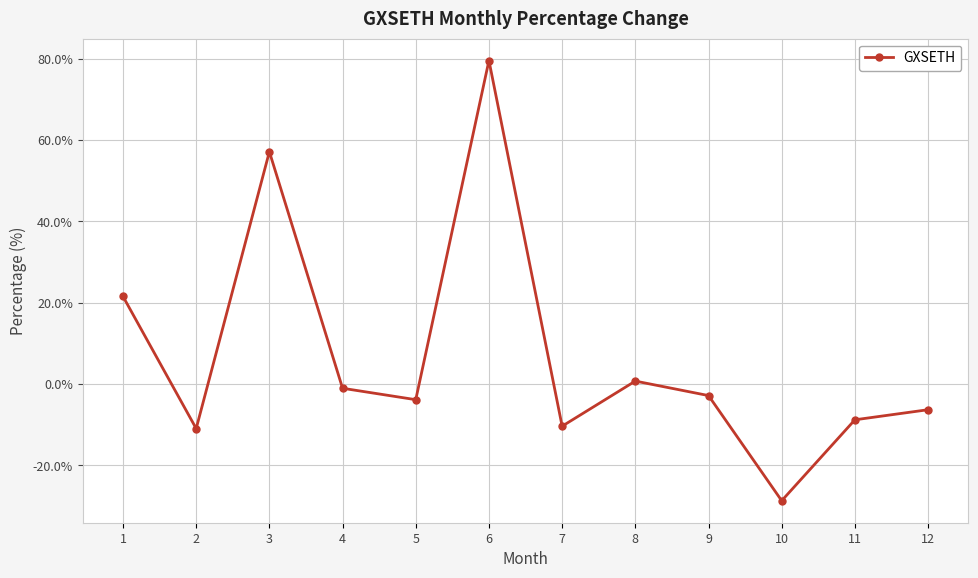

What is the greatest value displayed?

79.6